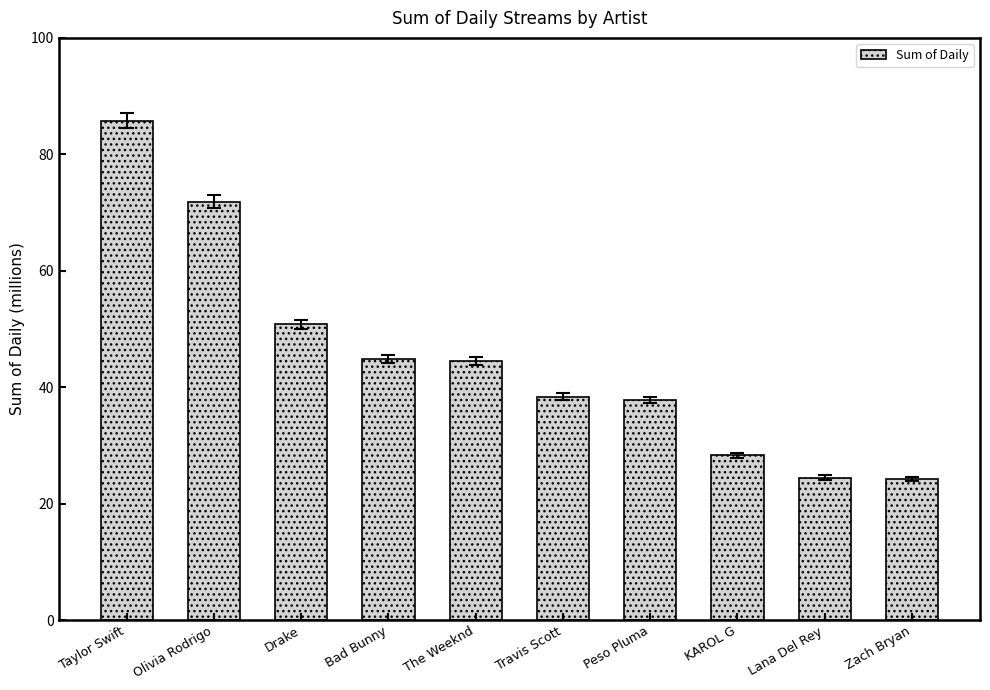

What is the sum of all values?

450.8